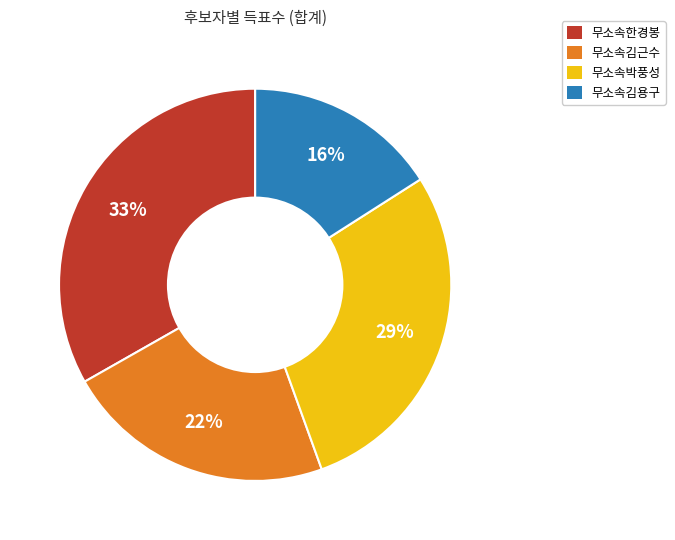

To the nearest percent, what portion does 무소속박풍성 represent?

29%